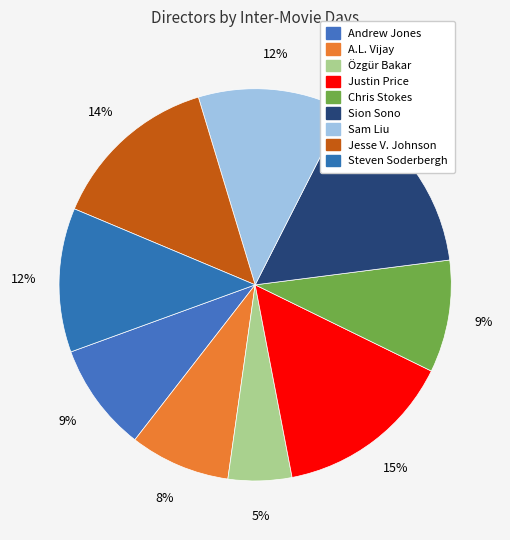

Which slice is the largest?

Sion Sono